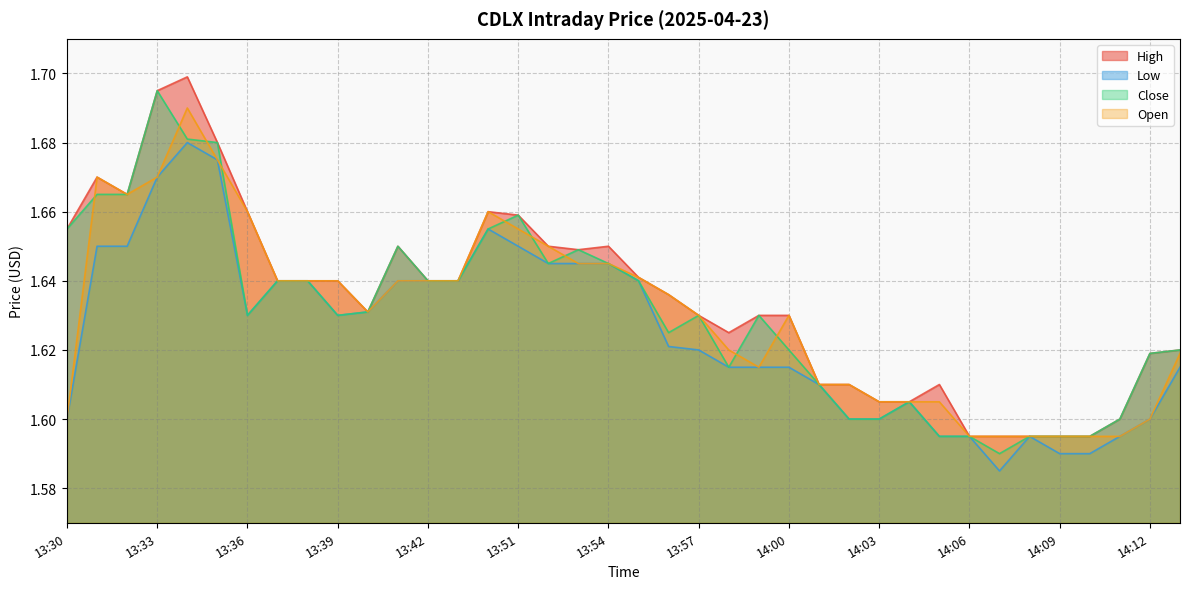

Which series ends up on top after the final intersection of Open and Close?

Open